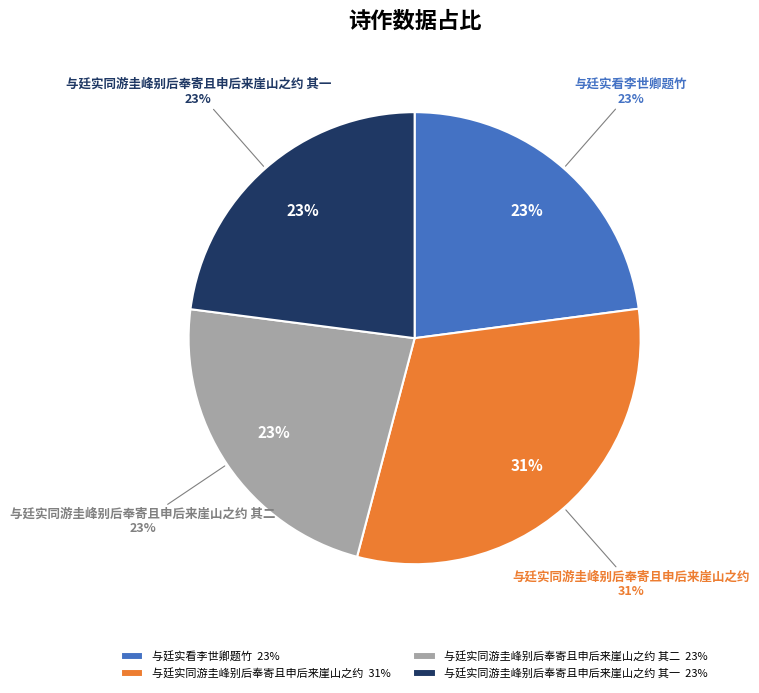

Does 与廷实同游圭峰别后奉寄且申后来崖山之约 其一 account for over 50% of the chart?

No